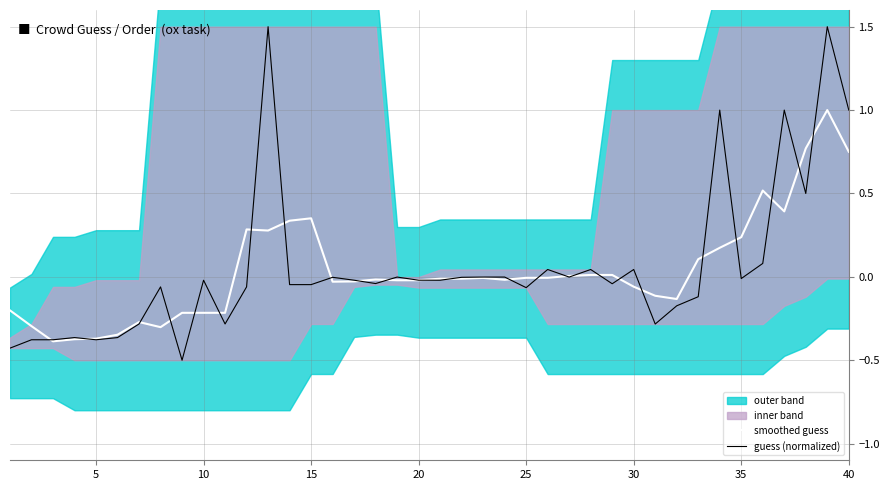

Does the chart display data point markers on the line(s)?

No